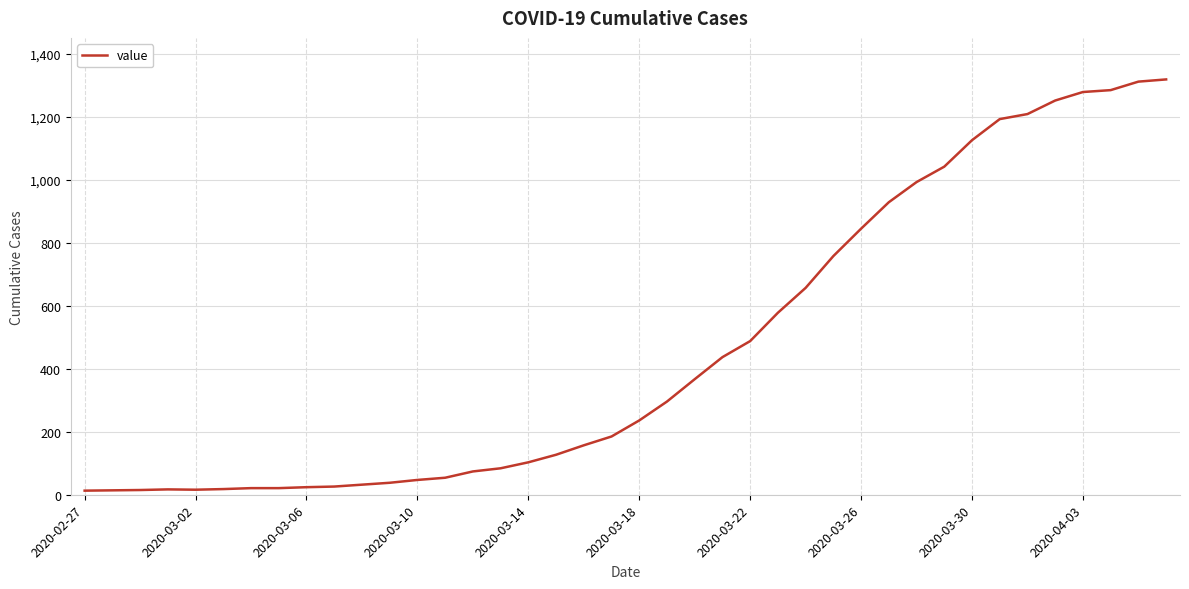

What is the greatest value displayed?

1319